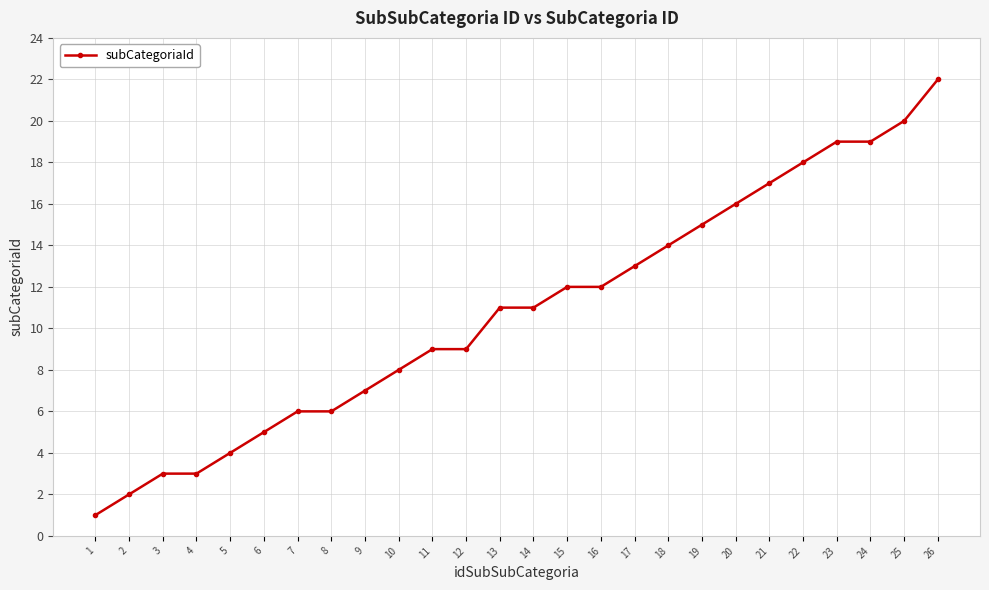

Reading right to left, extract all data points from this chart.

22	20	19	19	18	17	16	15	14	13	12	12	11	11	9	9	8	7	6	6	5	4	3	3	2	1